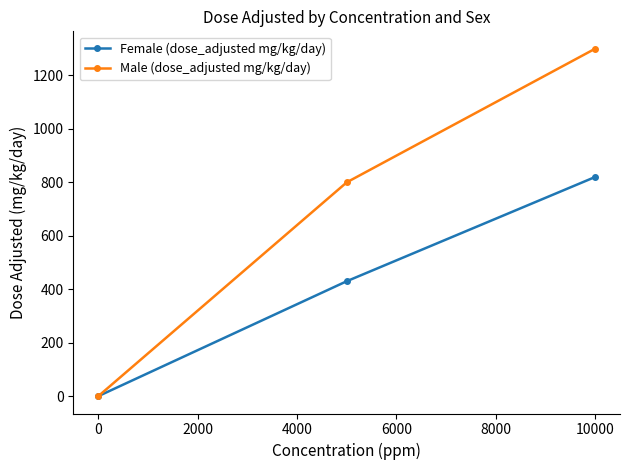

Rank the series by their average value, from highest to lowest.

Male (dose_adjusted mg/kg/day), Female (dose_adjusted mg/kg/day)